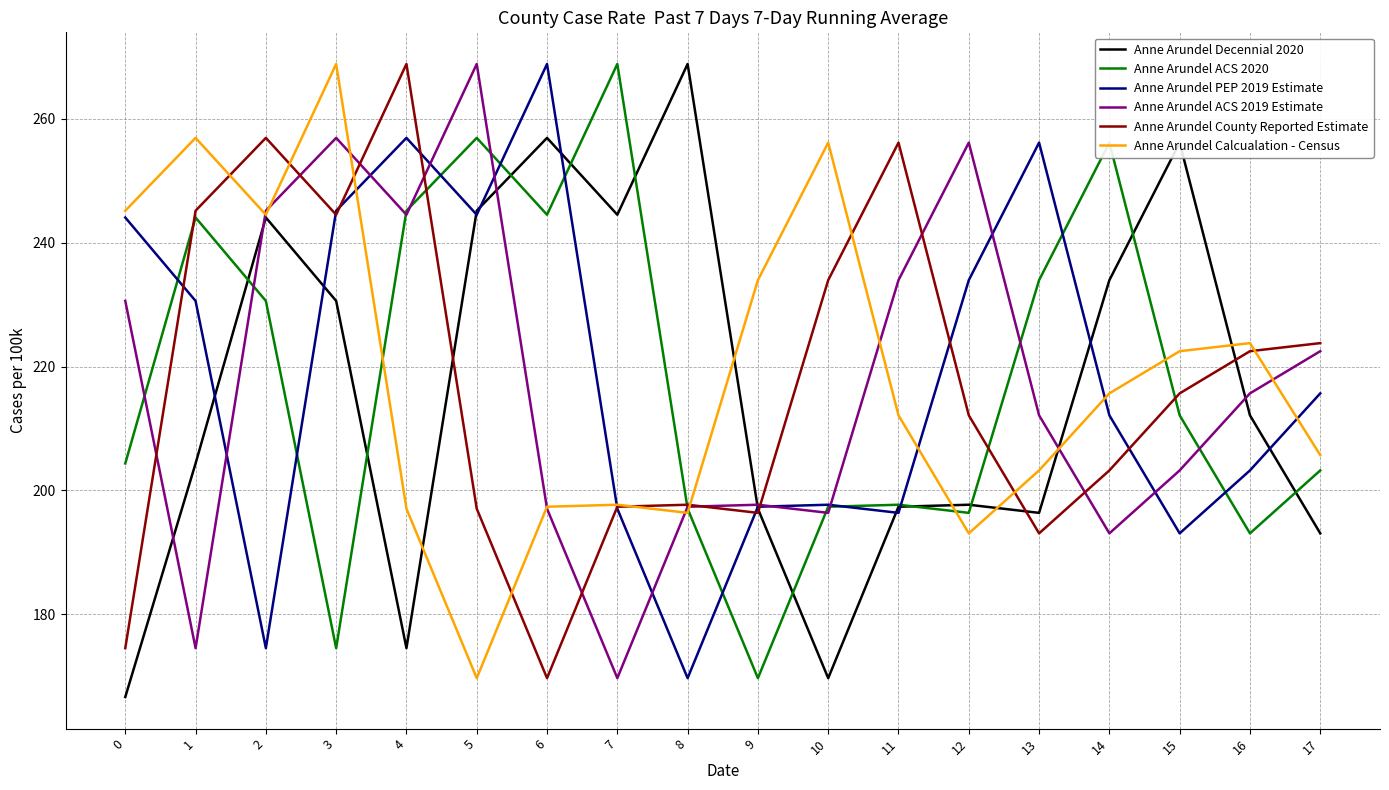

True or false: Anne Arundel ACS 2020 has a value of 244.1 at 1.

True